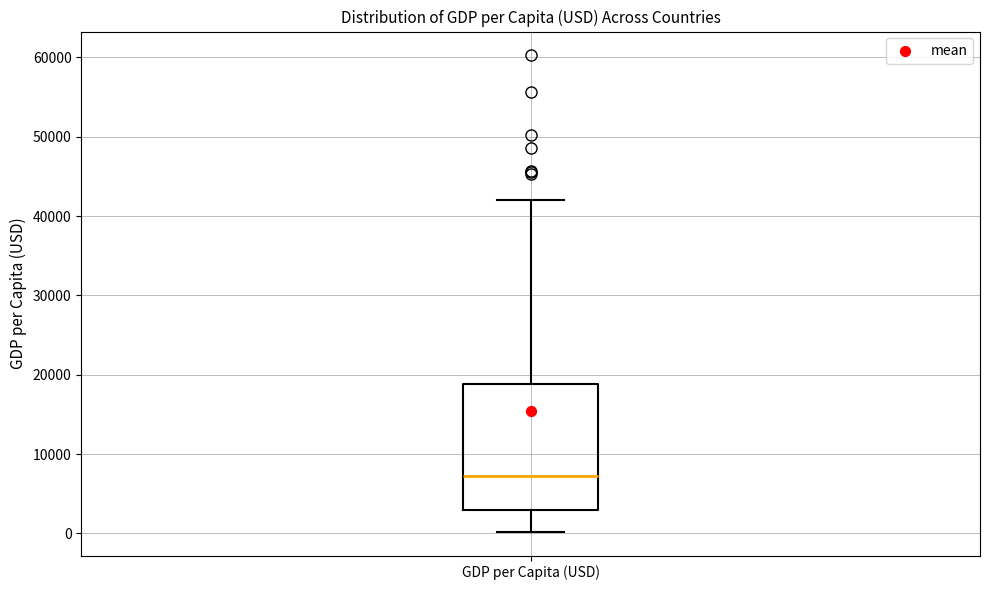

Read this box plot against the y-axis: the position of the median line, the range covered by the box, and the ends of both whiskers. The values are not printed on the chart, so give them approximately, as read against the axis.

median 7000, box 3000 to 19000, whiskers 0 to 42000